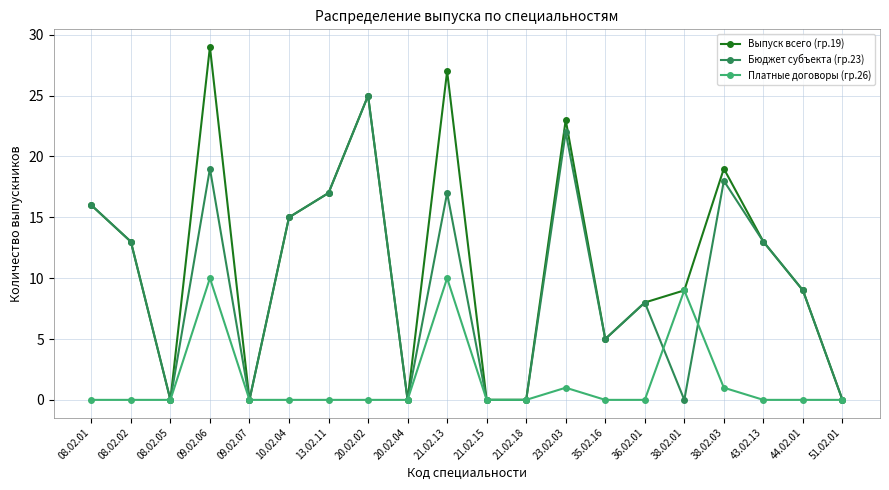

What is the label of the 16th point from the left?

38.02.01